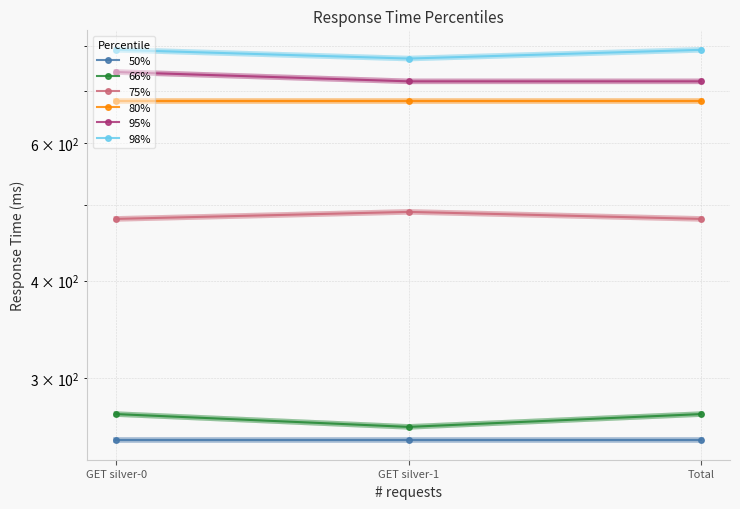

Between GET silver-1 and Total, which series saw the biggest shift?

98%